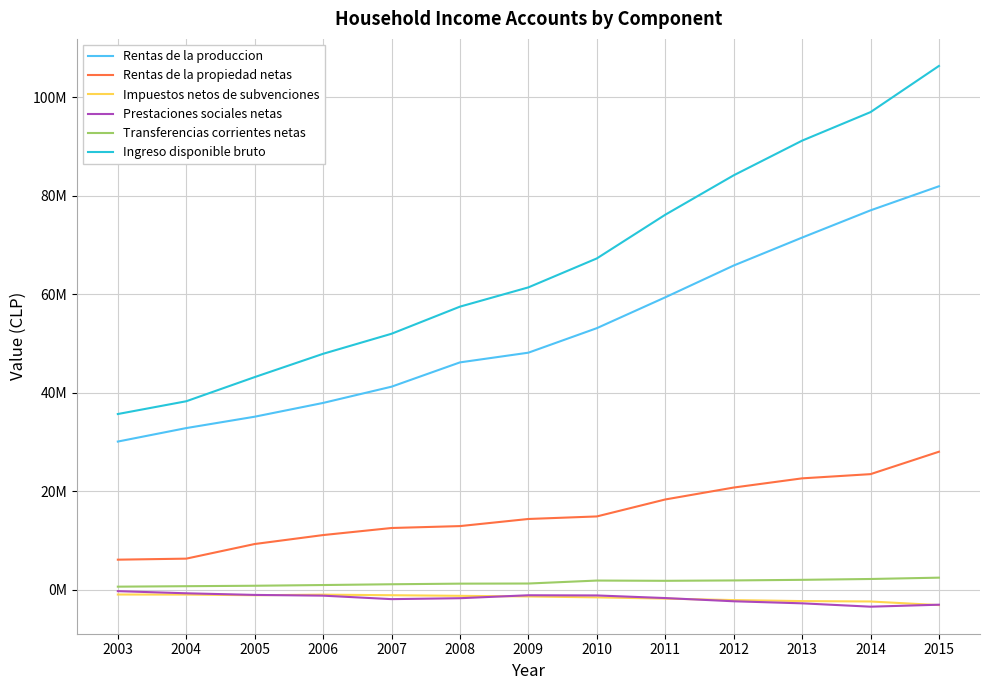

True or false: Impuestos netos de subvenciones and Transferencias corrientes netas cross at least once.

False